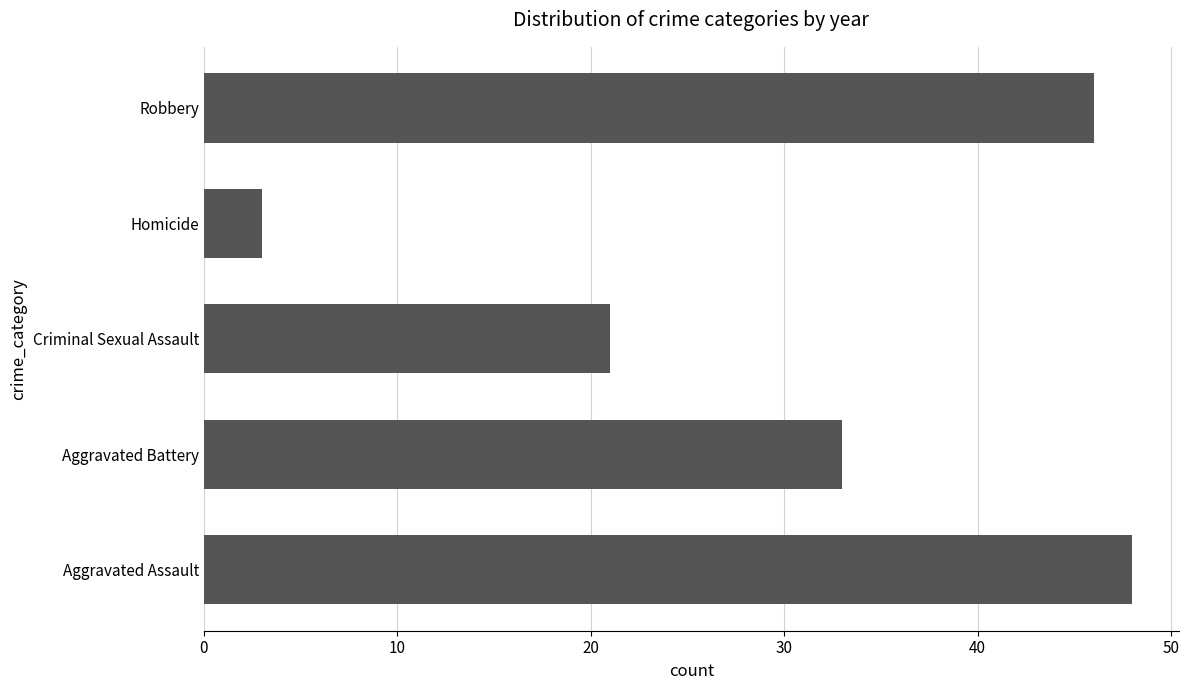

What is the sum of the values at Aggravated Assault and Robbery?

94